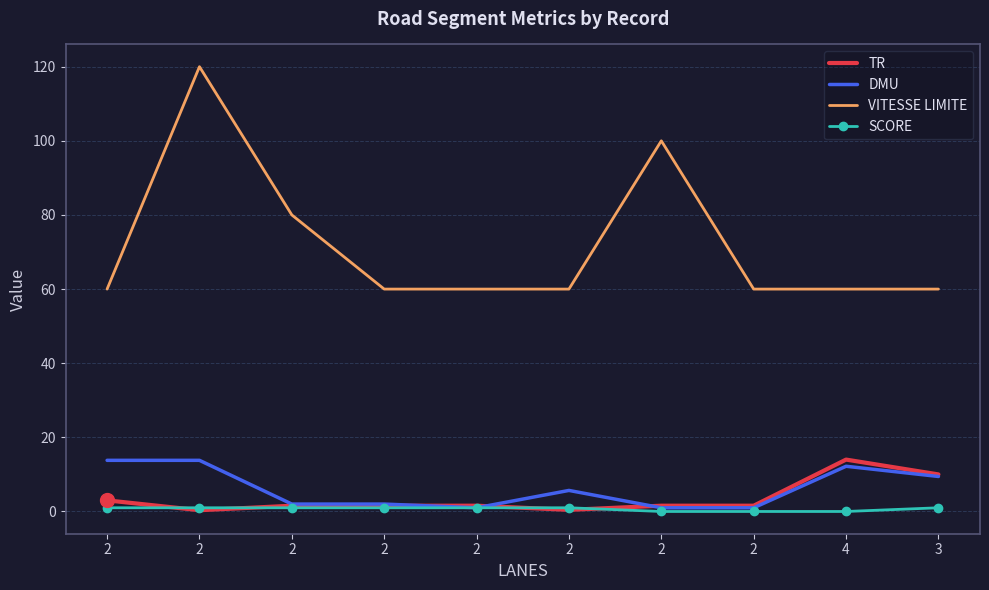

The value of SCORE at 2 is 0.5. True or false?

False